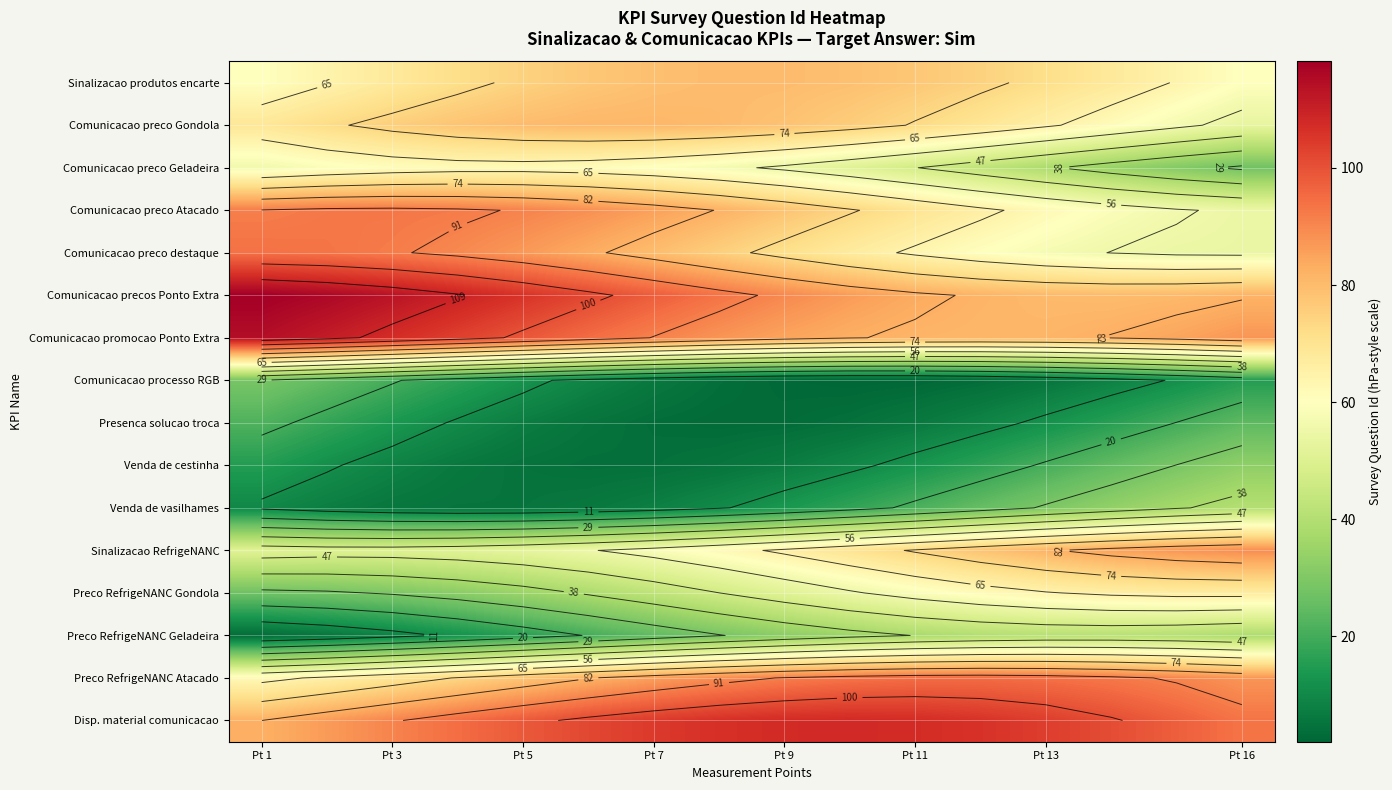

Which label corresponds to the largest value in the chart?

Pt 1